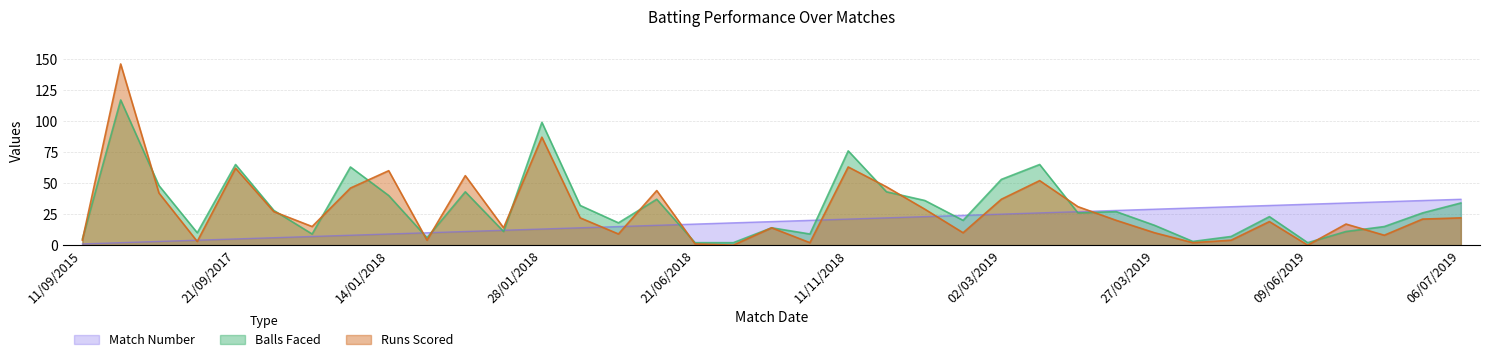

True or false: Balls Faced has more than 1 points higher than both neighbors.

True